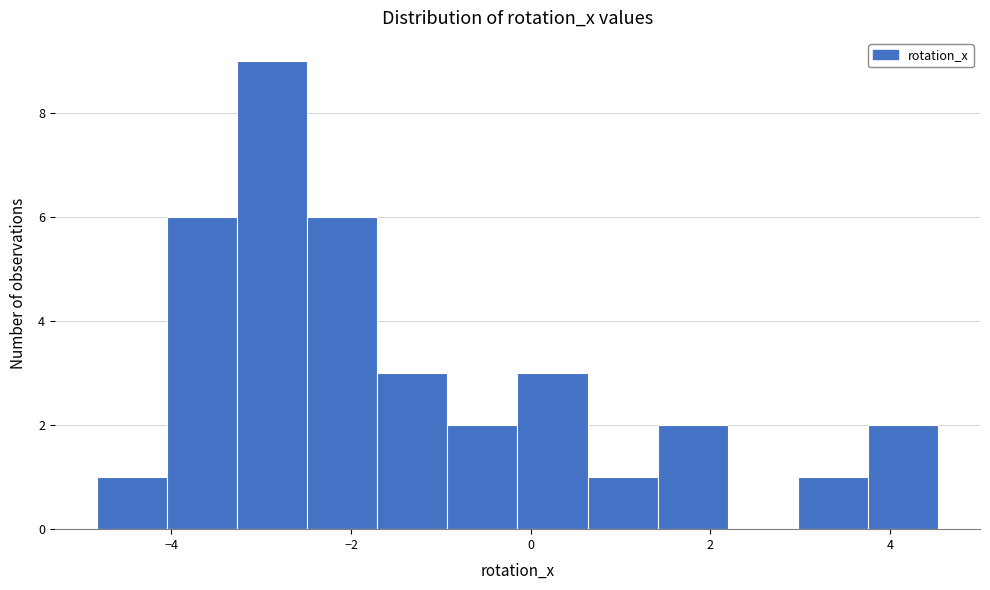

Around what value on the x-axis is the tallest bar? Give the approximate position of its centre, as read against the axis.

-2.8